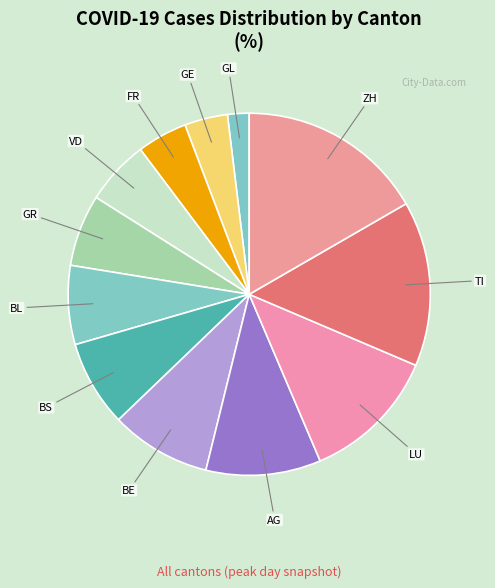

Between VD and FR, which is larger?

VD